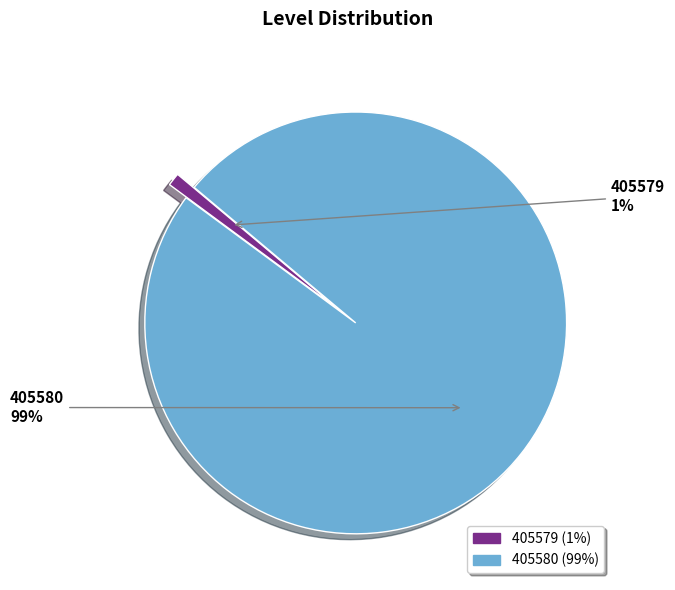

Rank the categories by value from lowest to highest.

405579, 405580